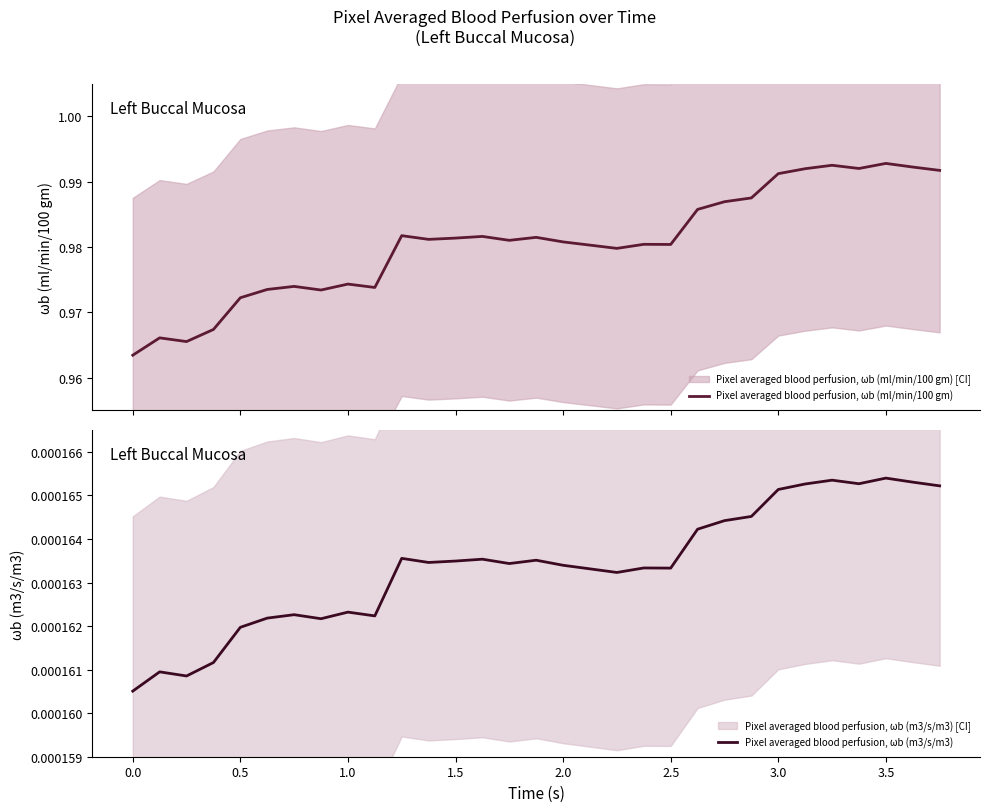

Is the value of Pixel averaged blood perfusion, ωb (m3/s/m3) at 10 greater than the value of Pixel averaged blood perfusion, ωb (ml/min/100 gm) at 18?

No